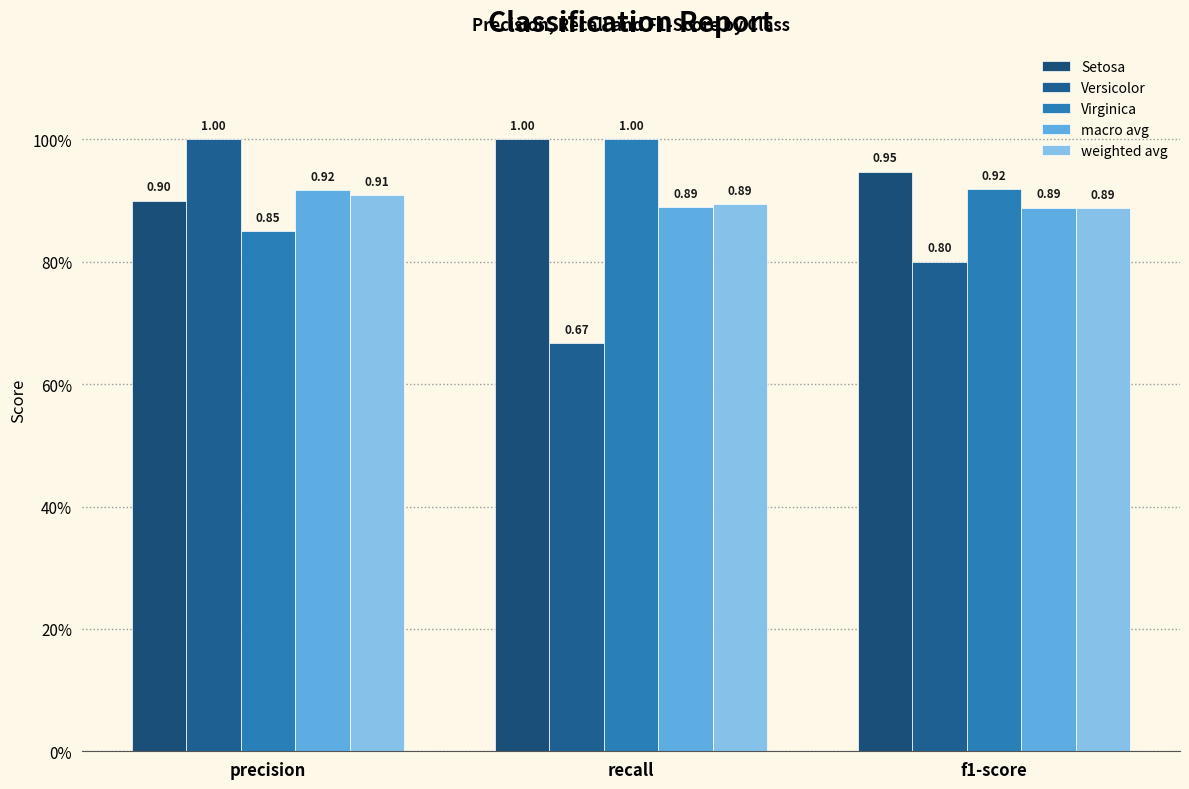

Are the bars grouped side by side (vs. stacked)?

Yes